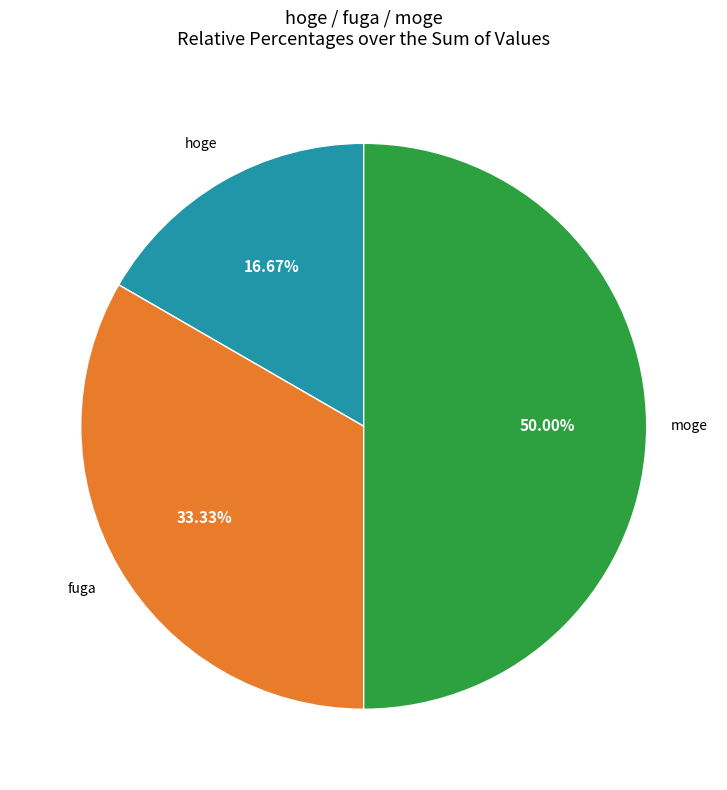

How many segments does this pie chart have?

3